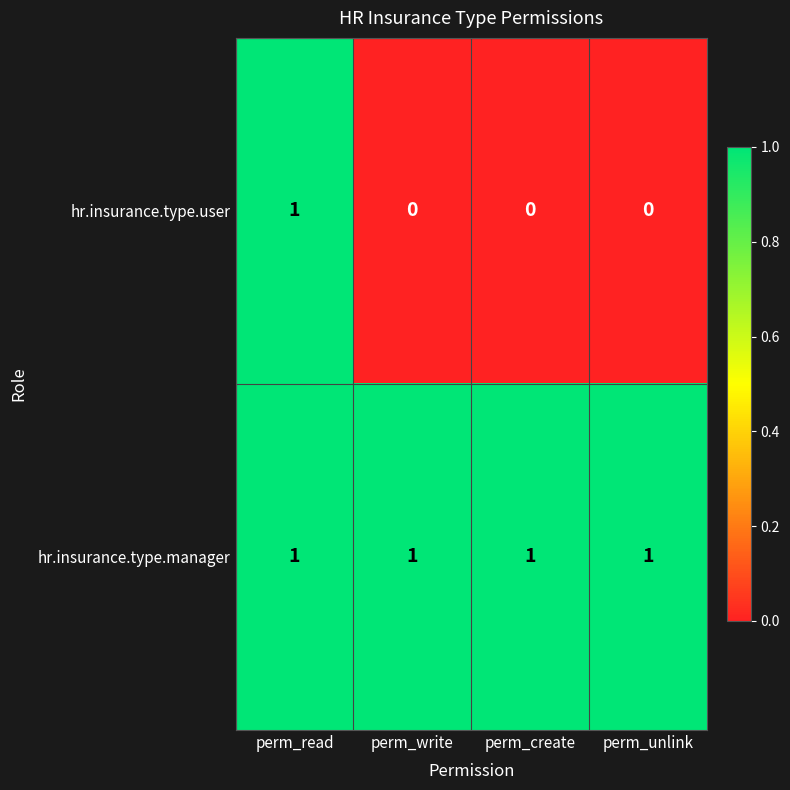

Which series has the widest spread of values?

hr.insurance.type.user